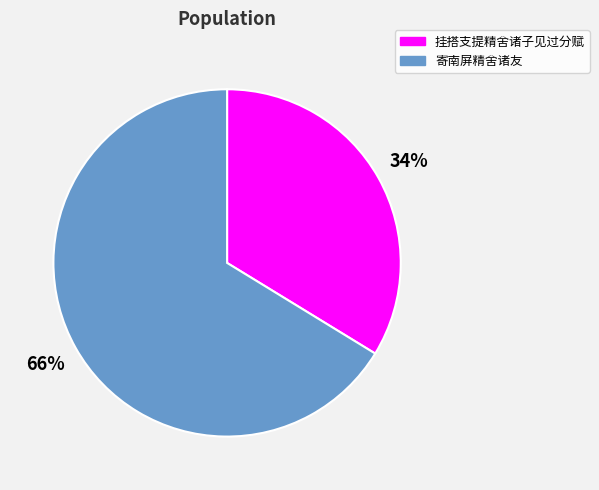

Combined, do 挂搭支提精舍诸子见过分赋 and 寄南屏精舍诸友 account for over 50%?

Yes